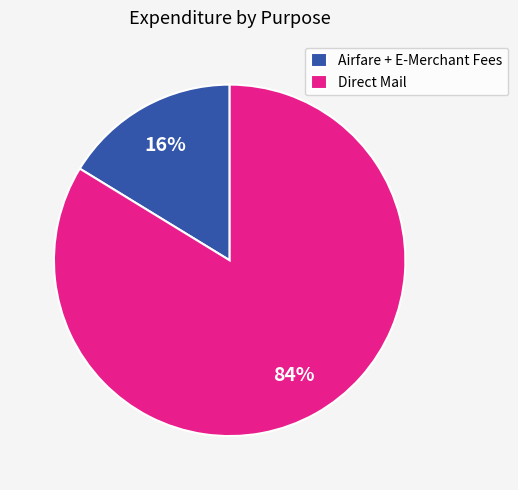

True or false: Airfare + E-Merchant Fees accounts for 16% of the total.

True